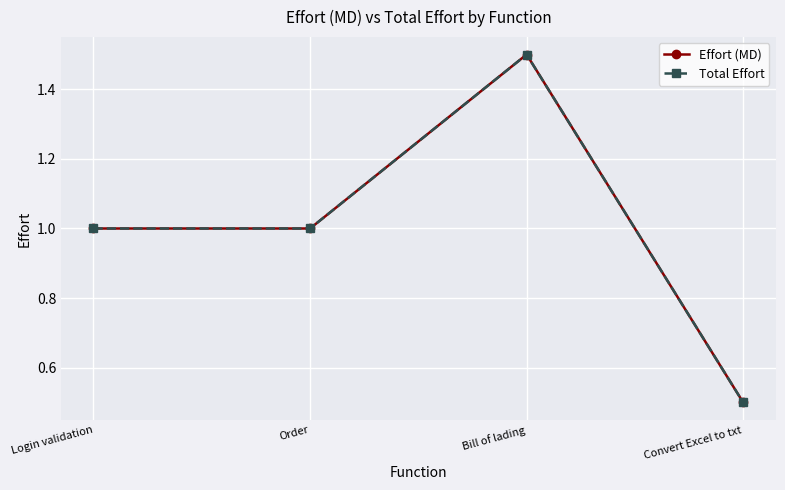

The Total Effort series shows 1.0 at Login validation. True or false?

True